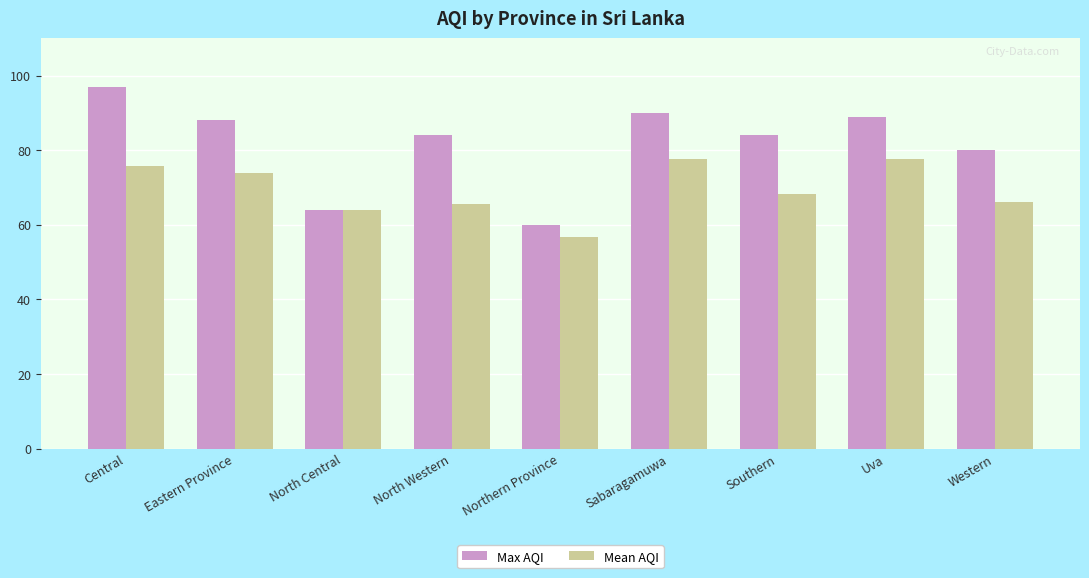

At how many categories does at least one series exceed 96?

1